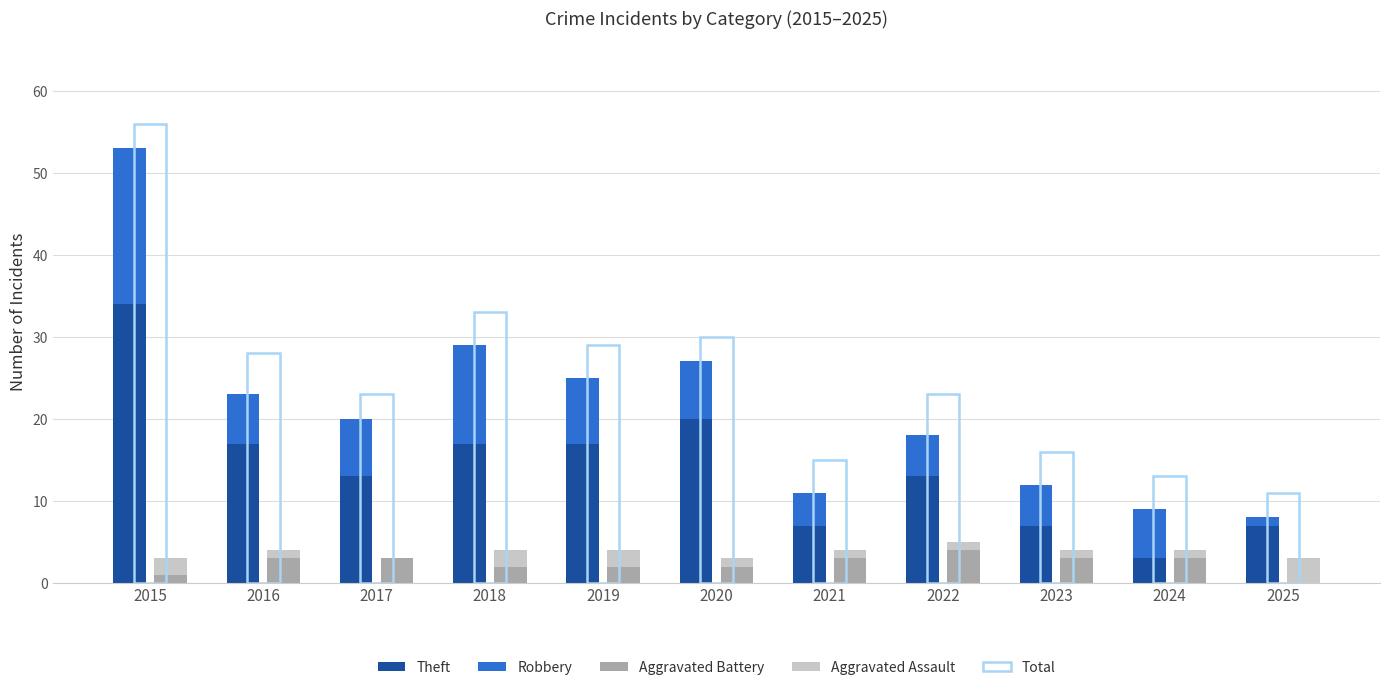

What is the sum of the Aggravated Assault values at 2015 and 2024?

3